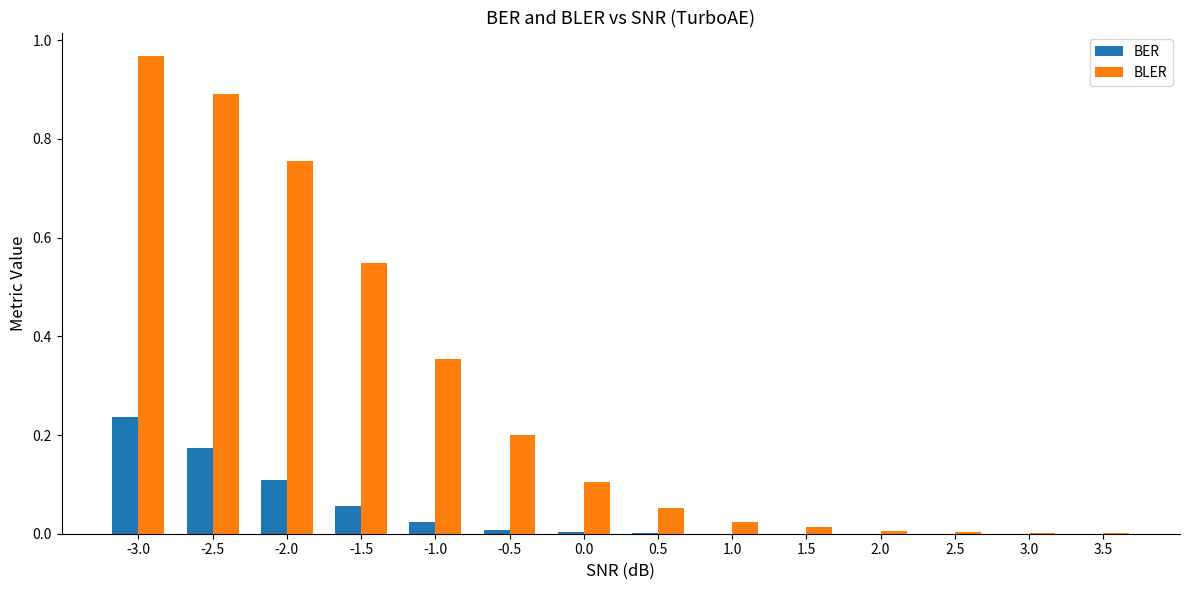

Between -0.5 and 3.0, which series saw the biggest shift?

BLER